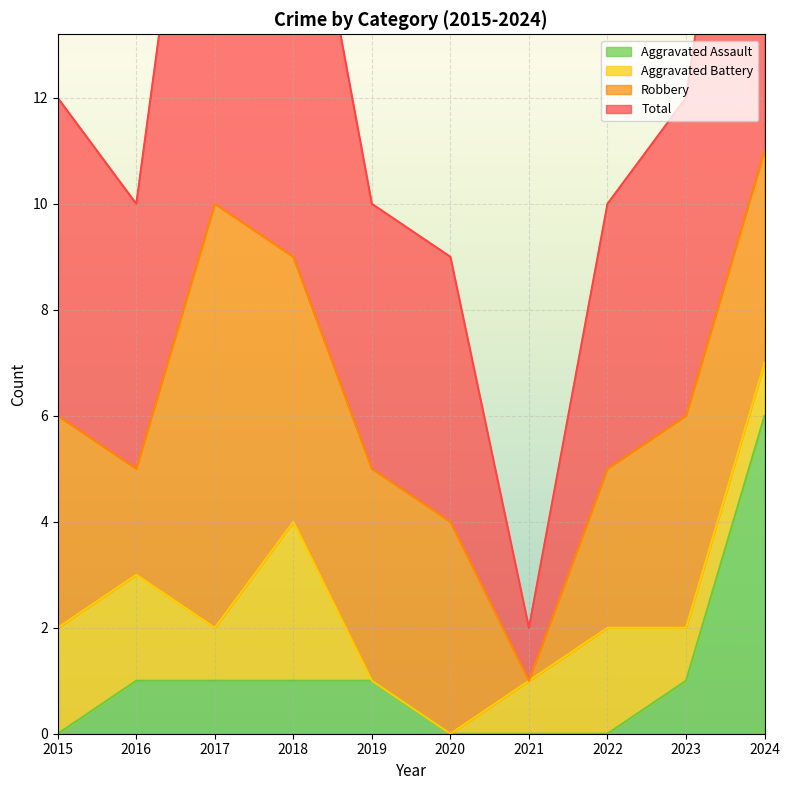

Where is Aggravated Assault nearest to the value 3?

2016